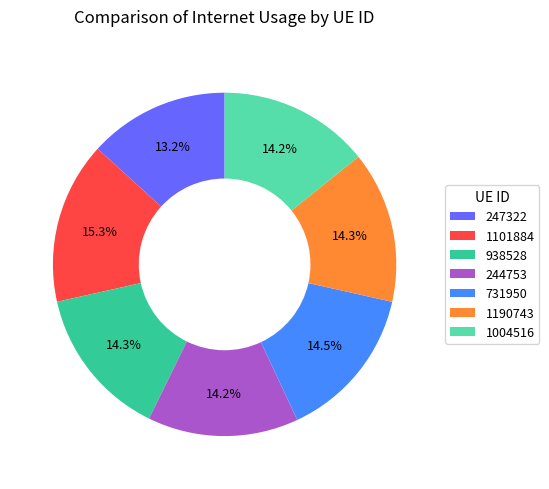

How many slices are in this pie chart?

7